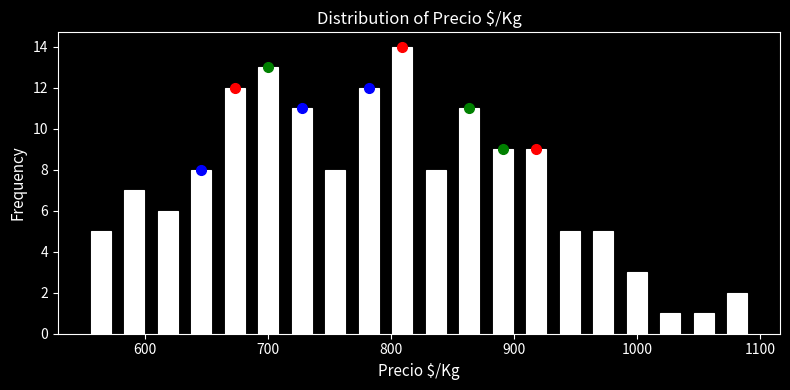

Read against the x-axis, roughly where is the centre of the tallest bar?

810